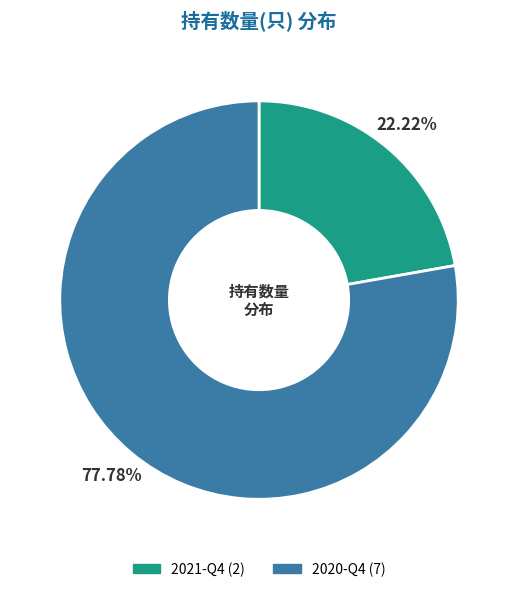

What is the ratio of the value at 2021-Q4 to the value at 2020-Q4?

0.3